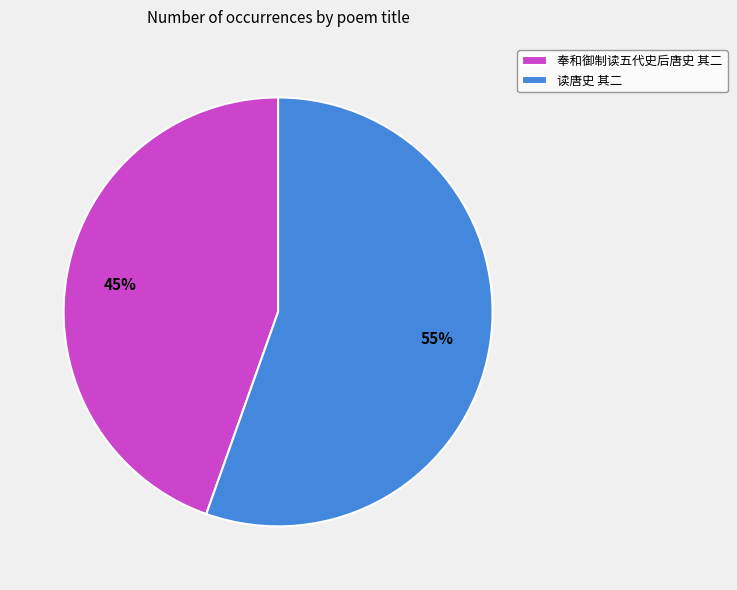

Does 读唐史 其二 represent more than half of the total?

Yes